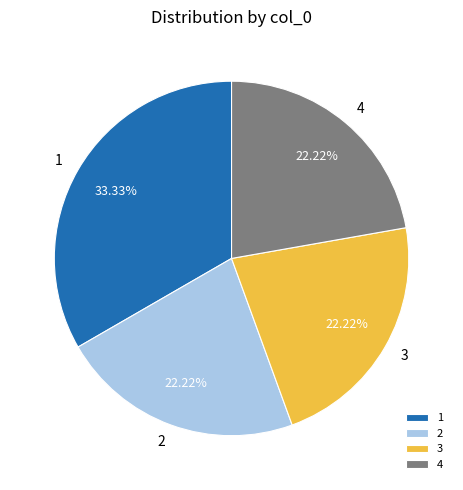

Combined, do 4 and 3 account for over 50%?

No